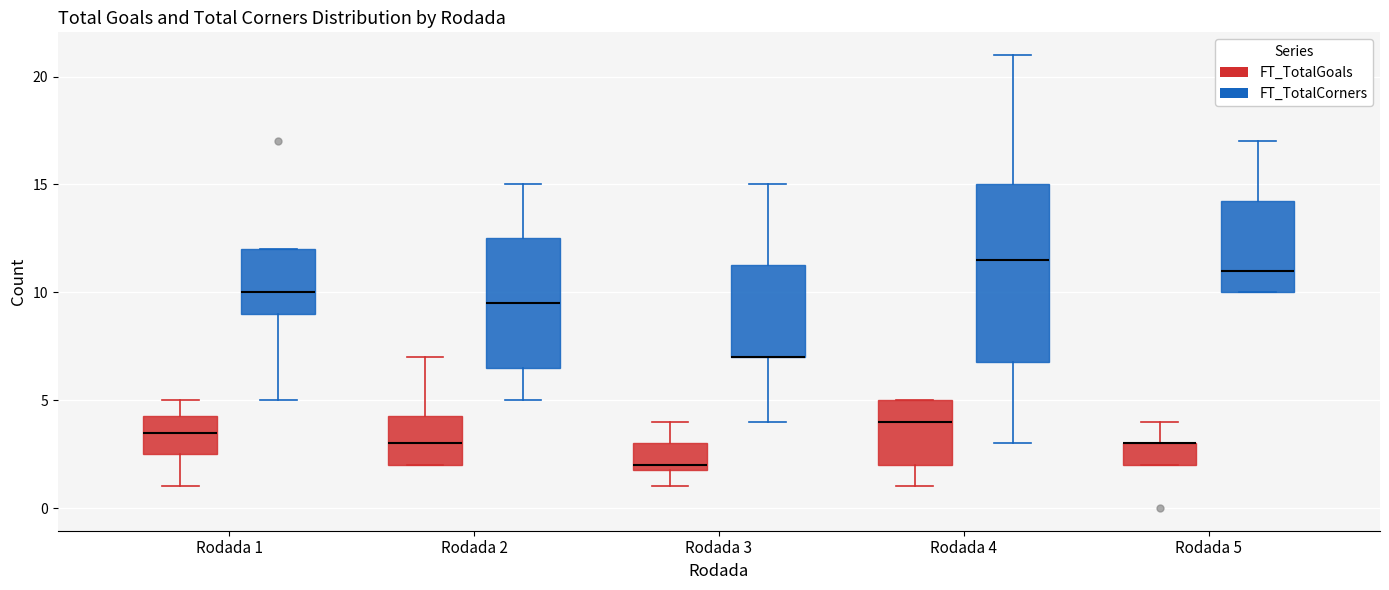

Where is the lower edge of the box for Rodada 5 (FT_TotalCorners) on the y-axis? The values are not printed on the chart, so give them approximately, as read against the axis.

10.0